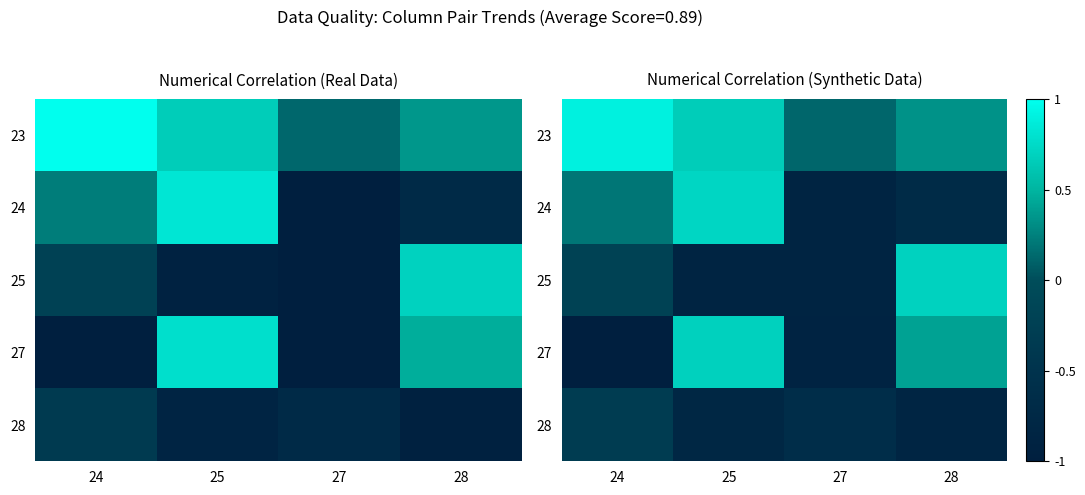

What is the average value of the 28 series?

-0.6